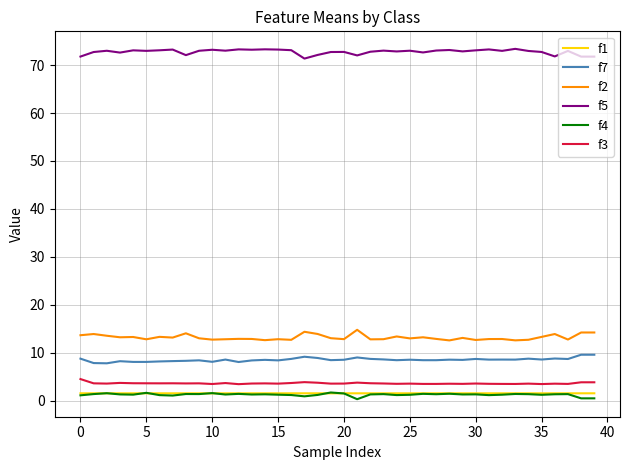

What are all the series names shown in the legend?

f1, f7, f2, f5, f4, f3